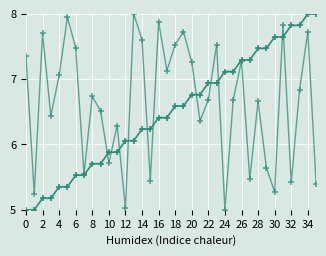

Reading left to right, what are all the values shown in this chart?

source_state: 5.0	5.0	5.2	5.2	5.4	5.4	5.5	5.5	5.7	5.7	5.9	5.9	6.1	6.1	6.2	6.2	6.4	6.4	6.6	6.6	6.8	6.8	6.9	6.9	7.1	7.1	7.3	7.3	7.5	7.5	7.6	7.6	7.8	7.8	8.0	8.0
destination_state: 7.4	5.2	7.7	6.4	7.1	8.0	7.5	5.5	6.7	6.5	5.7	6.3	5.0	8.0	7.6	5.4	7.9	7.1	7.5	7.7	7.3	6.4	6.7	7.5	5.0	6.7	7.3	5.5	6.7	5.6	5.3	7.8	5.4	6.8	7.7	5.4